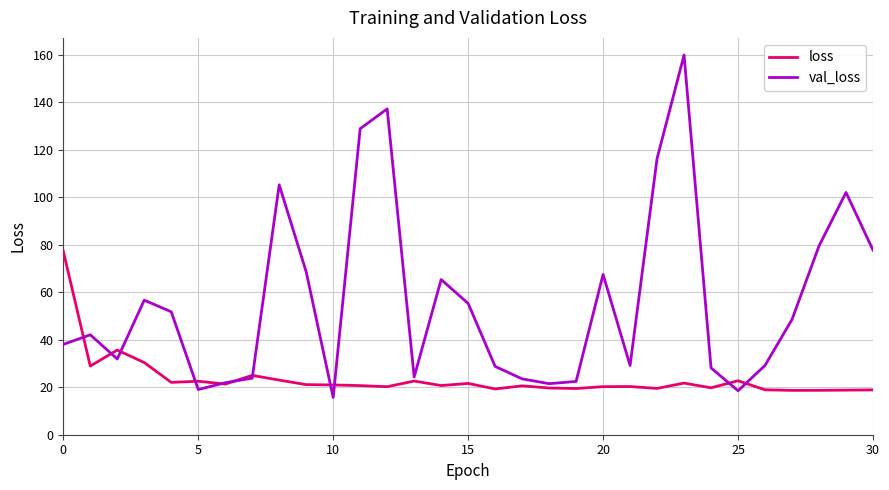

What is the difference between the maximum and second lowest values in the loss series?

58.6